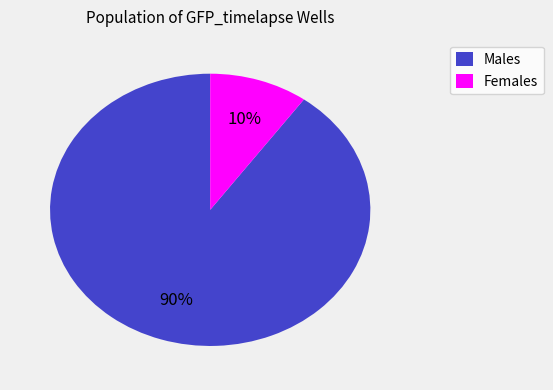

How many slices are in this pie chart?

2